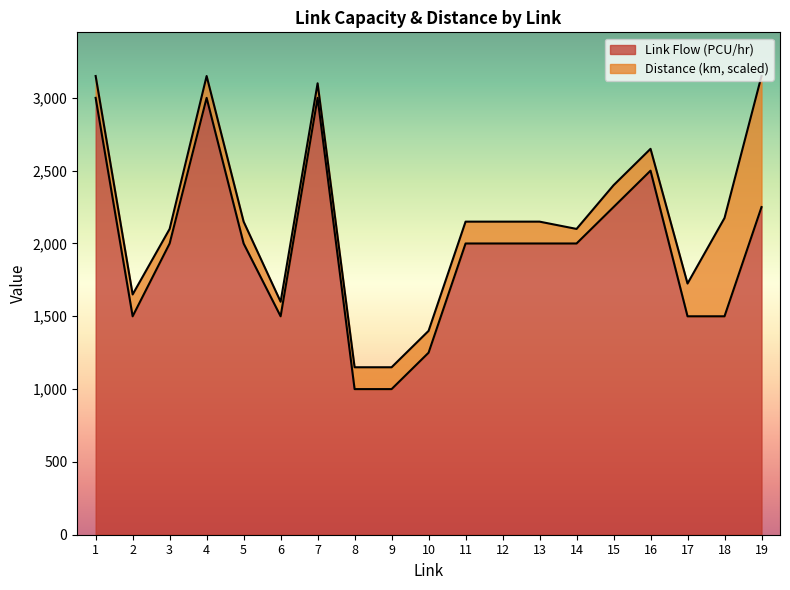

Reading left to right, what are all the values shown in this chart?

3000	1500	2000	3000	2000	1500	3000	1000	1000	1250	2000	2000	2000	2000	2250	2500	1500	1500	2250